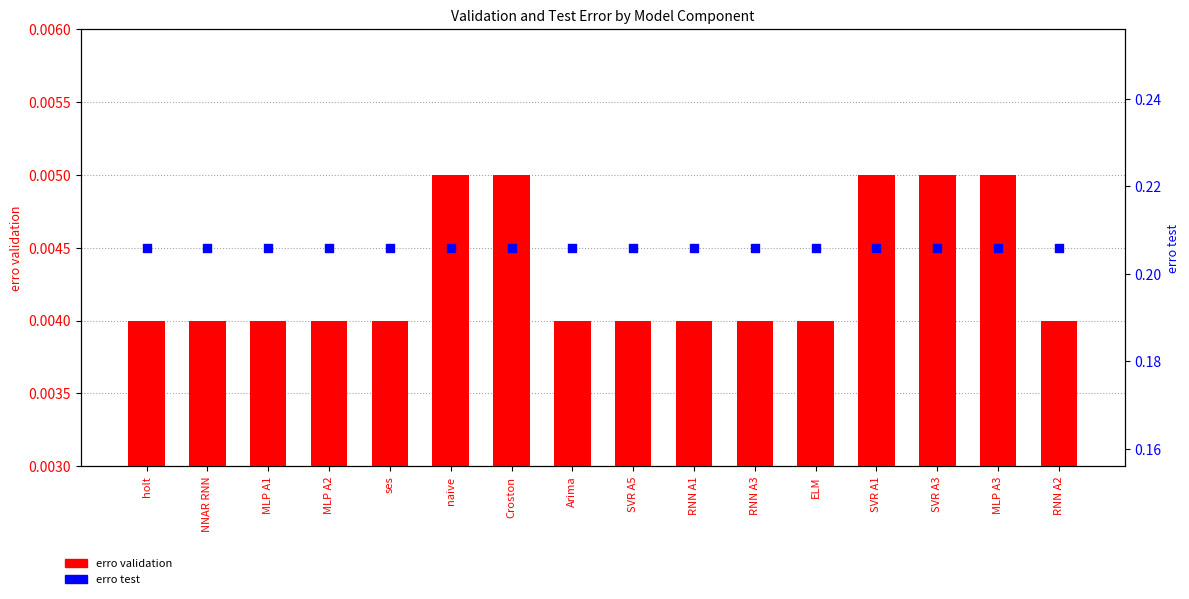

Which series reaches the minimum Y coordinate?

erro validation